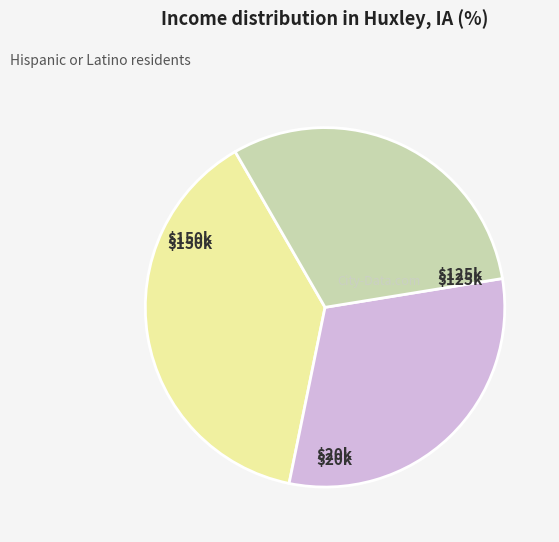

Count the number of slices in the pie.

3